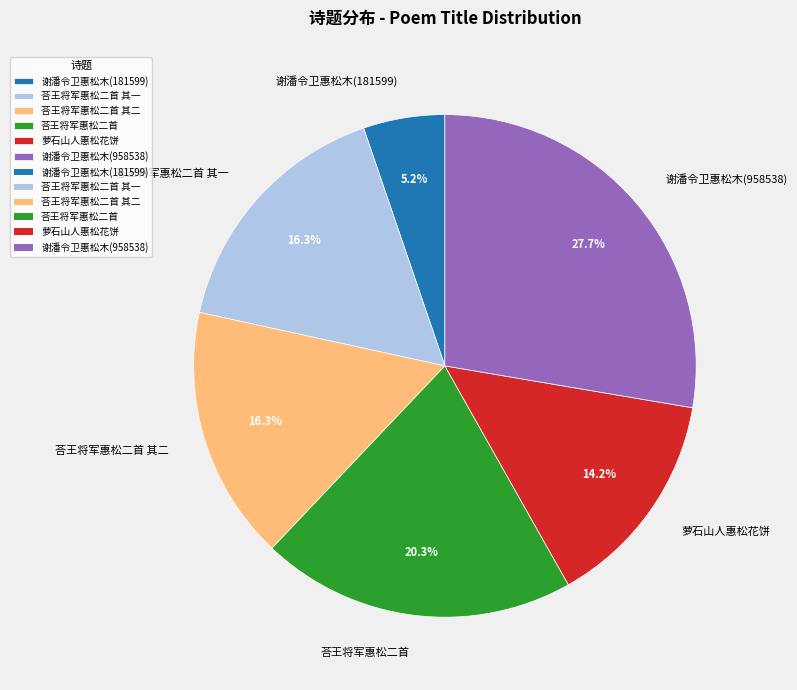

Between 荅王将军惠松二首 and 谢潘令卫惠松木(958538), which is larger?

谢潘令卫惠松木(958538)